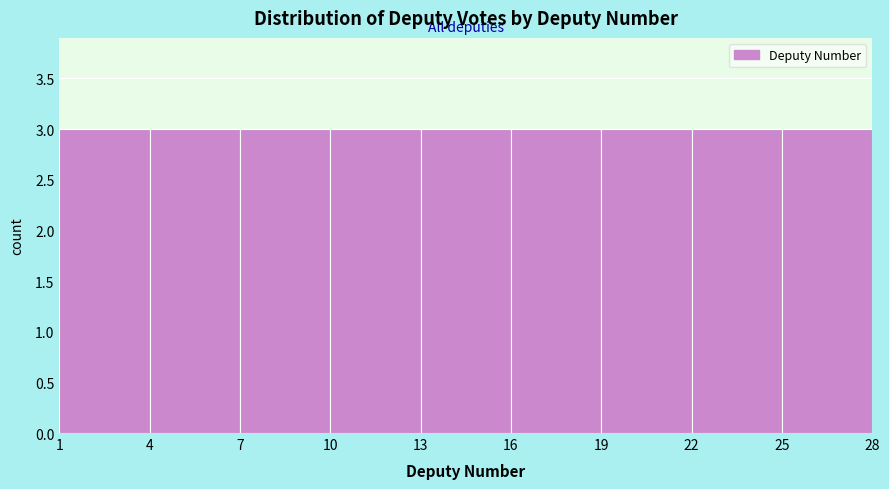

How tall is the bar that spans 10 to 13 on the x-axis? The values are not printed on the chart, so give them approximately, as read against the axis.

3